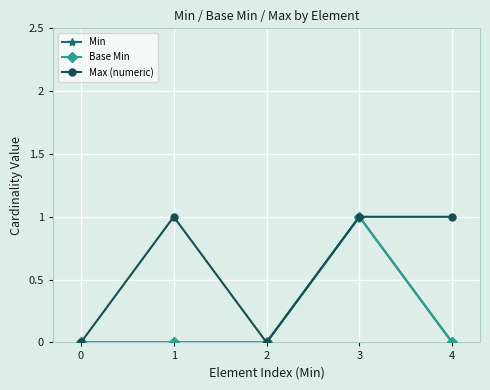

Does the chart have visible grid lines?

Yes